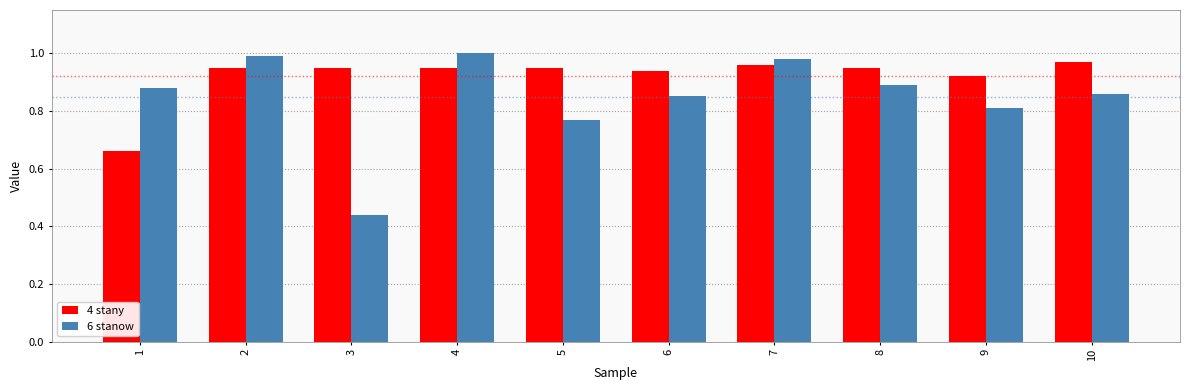

What are all the series names shown in the legend?

4 stany, 6 stanow